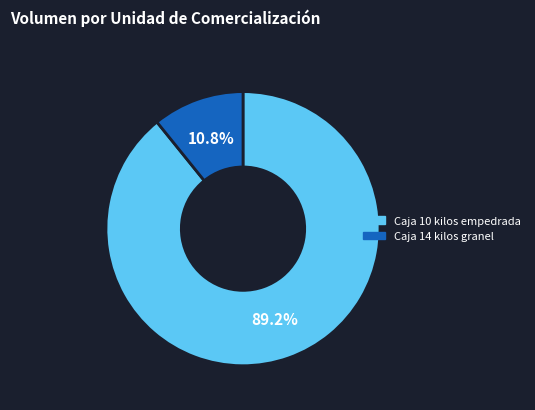

Does any single category account for the majority?

Yes